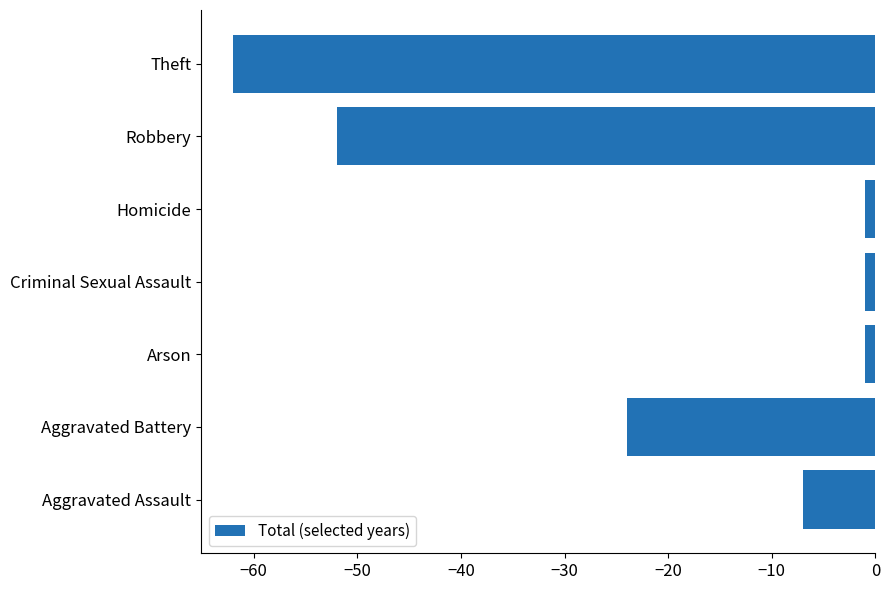

Count the number of values greater than -7.

3